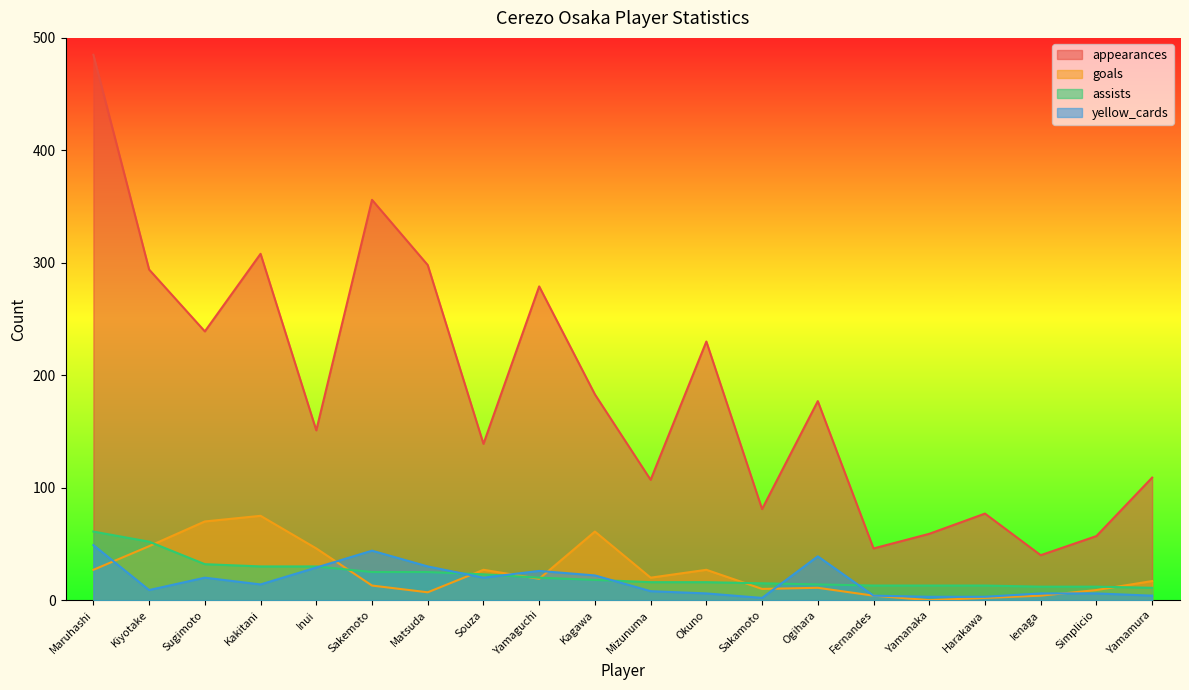

Reading left to right, list all the values displayed in this chart.

appearances: Maruhashi=485	Kiyotake=294	Sugimoto=239	Kakitani=308	Inui=151	Sakemoto=356	Matsuda=298	Souza=139	Yamaguchi=279	Kagawa=183	Mizunuma=107	Okuno=230	Sakamoto=81	Ogihara=177	Fernandes=46	Yamanaka=59	Harakawa=77	Ienaga=40	Simplicio=57	Yamamura=109
goals: Maruhashi=27	Kiyotake=48	Sugimoto=70	Kakitani=75	Inui=46	Sakemoto=13	Matsuda=7	Souza=27	Yamaguchi=19	Kagawa=61	Mizunuma=20	Okuno=27	Sakamoto=10	Ogihara=11	Fernandes=4	Yamanaka=0	Harakawa=2	Ienaga=4	Simplicio=9	Yamamura=17
assists: Maruhashi=61	Kiyotake=52	Sugimoto=32	Kakitani=30	Inui=30	Sakemoto=25	Matsuda=25	Souza=23	Yamaguchi=20	Kagawa=18	Mizunuma=16	Okuno=16	Sakamoto=15	Ogihara=14	Fernandes=13	Yamanaka=13	Harakawa=13	Ienaga=12	Simplicio=12	Yamamura=11
yellow_cards: Maruhashi=49	Kiyotake=9	Sugimoto=20	Kakitani=14	Inui=29	Sakemoto=44	Matsuda=30	Souza=20	Yamaguchi=26	Kagawa=22	Mizunuma=8	Okuno=6	Sakamoto=2	Ogihara=39	Fernandes=4	Yamanaka=3	Harakawa=3	Ienaga=6	Simplicio=6	Yamamura=4